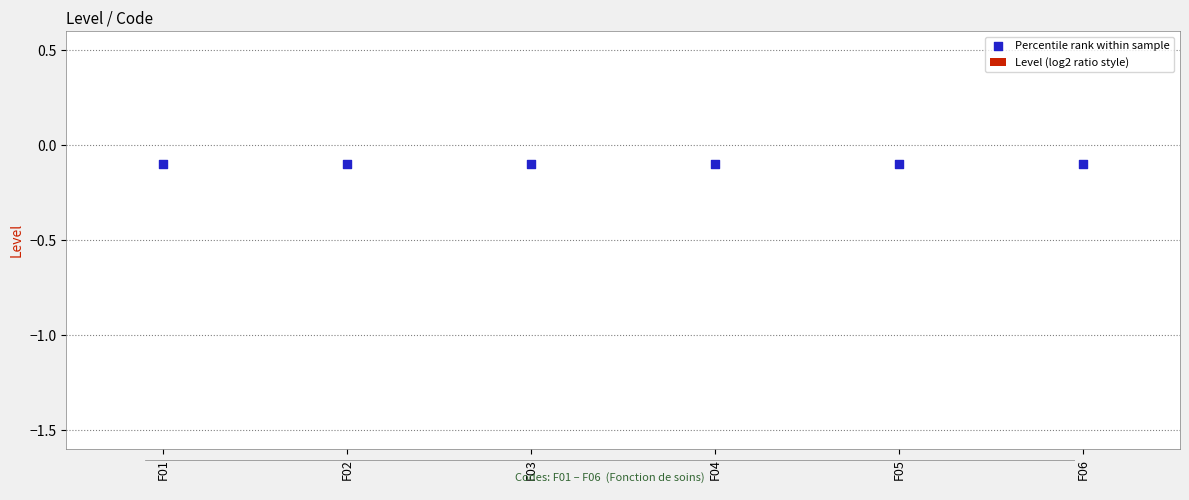

Which series has the widest spread of Y values?

Level (log2 ratio style)